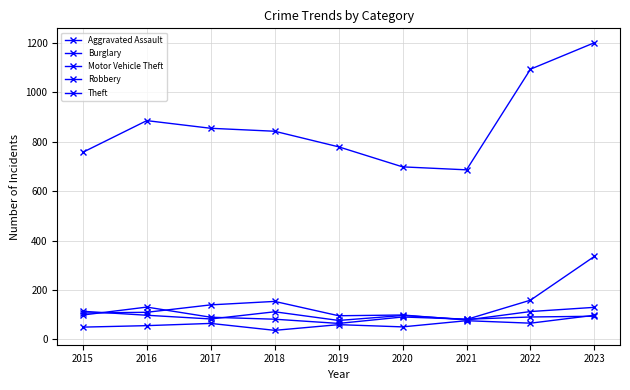

Which series has the widest spread of values?

Theft